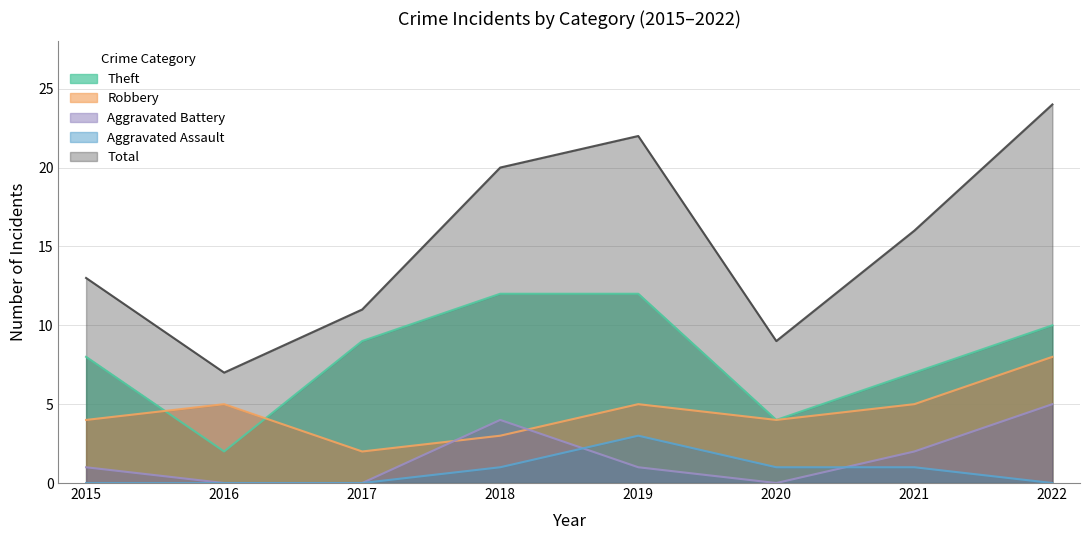

What is the difference between the highest and lowest values at 2021?

15